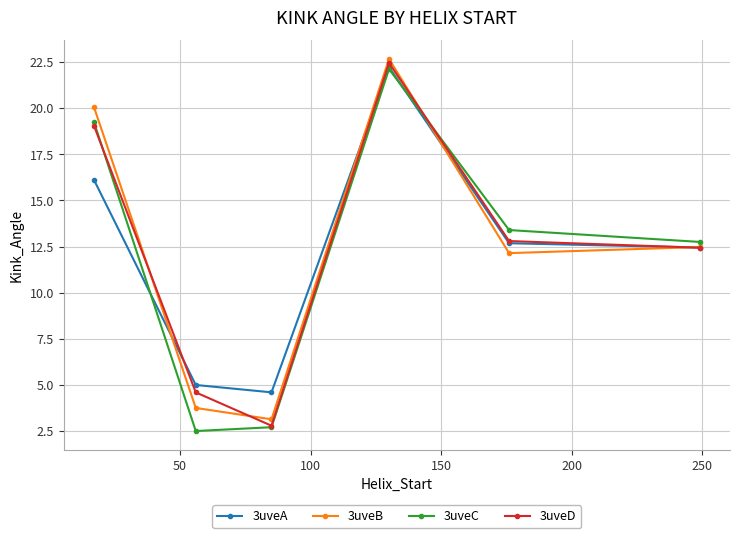

What is the sum of all 3uveA values?

73.1